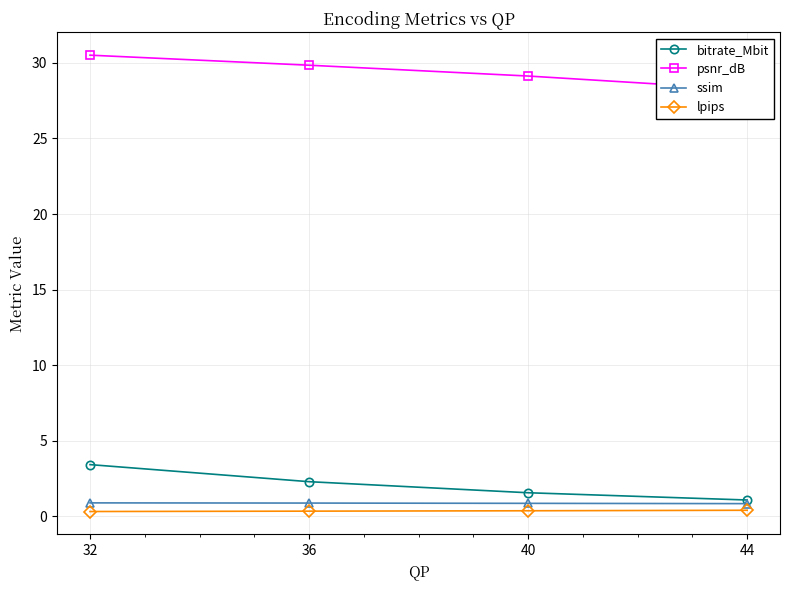

Which label corresponds to the largest value in the chart?

32